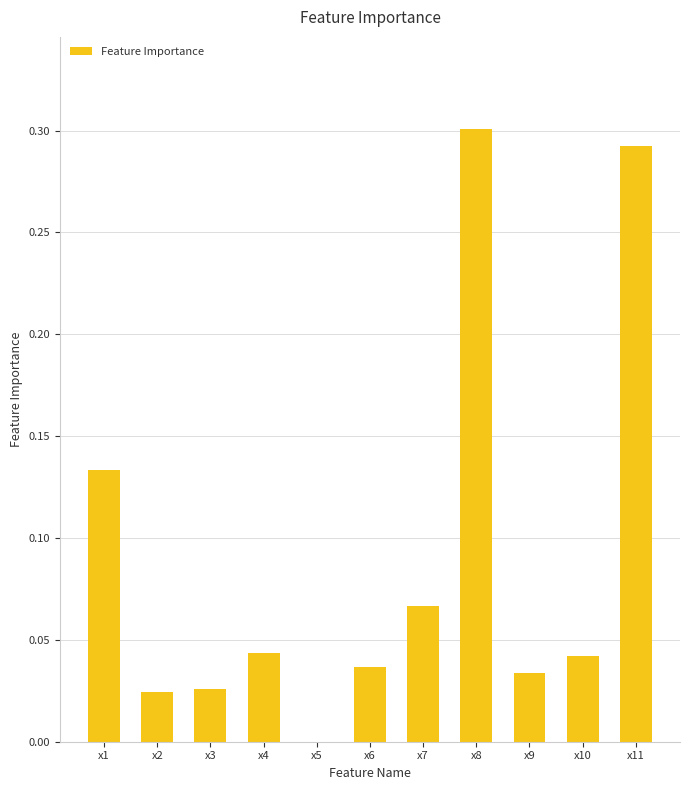

The value at x6 is 0.1. True or false?

False